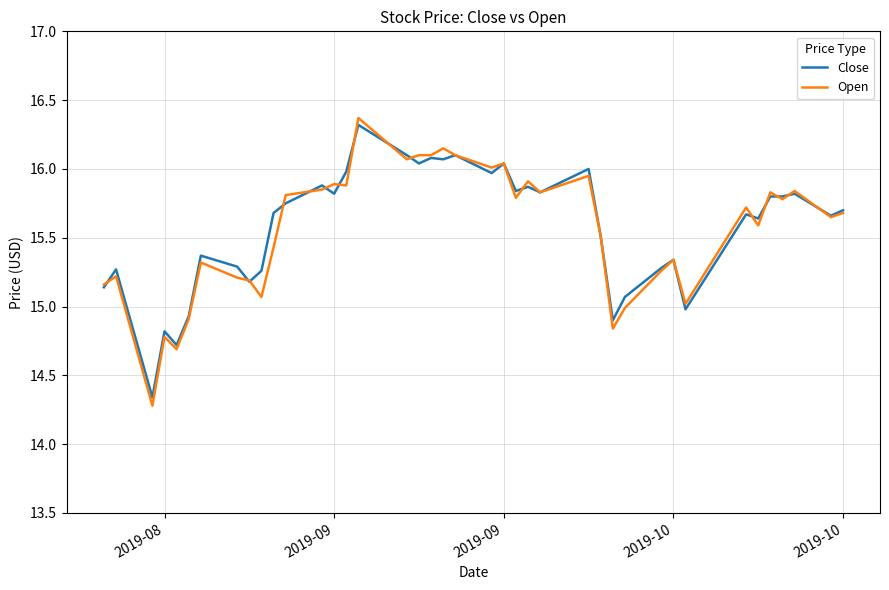

What are all the series names shown in the legend?

Close, Open